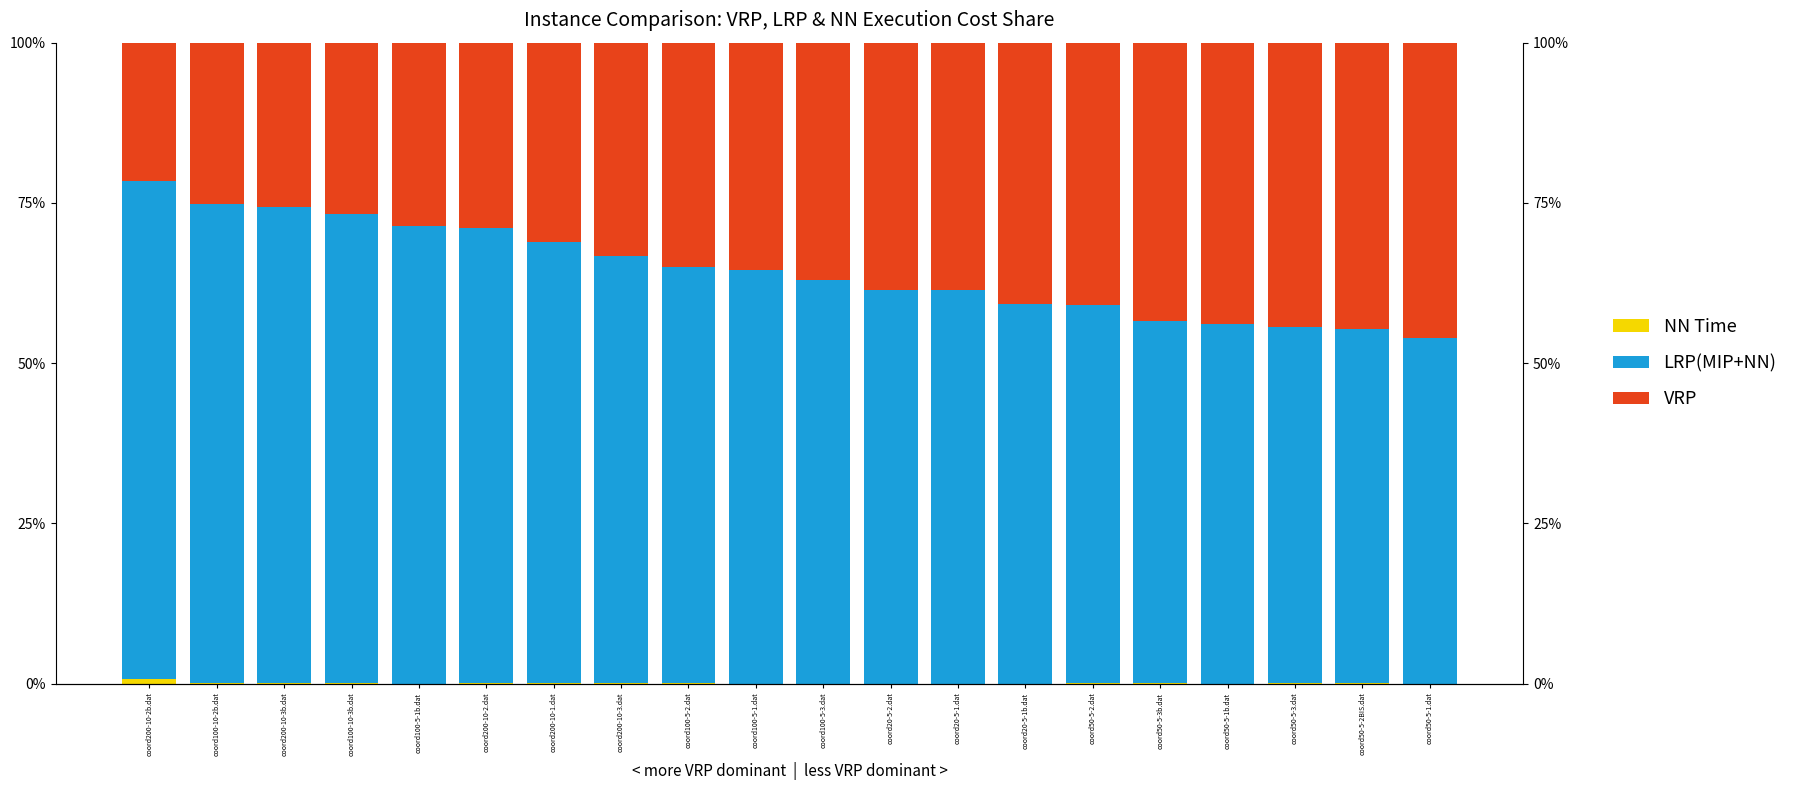

Is it true that NN Time equals 0.0 at coord100-5-3.dat?

True